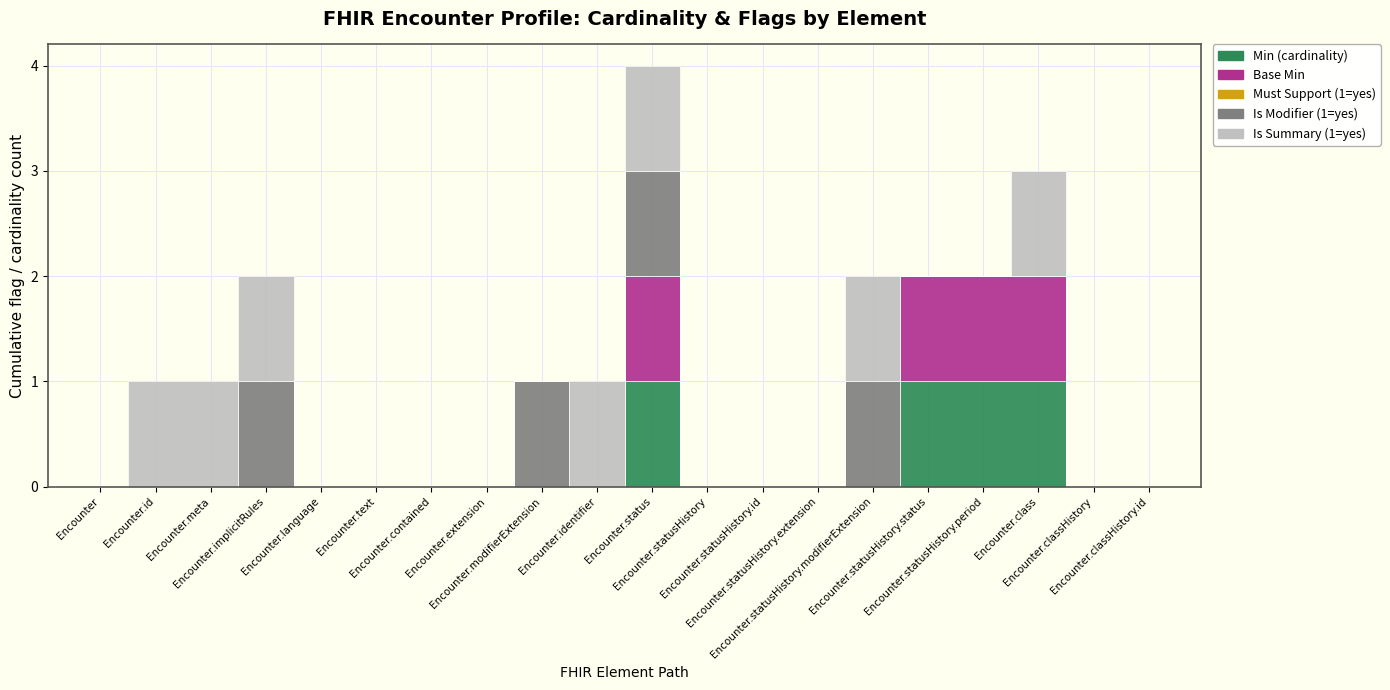

Where is the first local maximum for Is Modifier (1=yes)?

Encounter.implicitRules